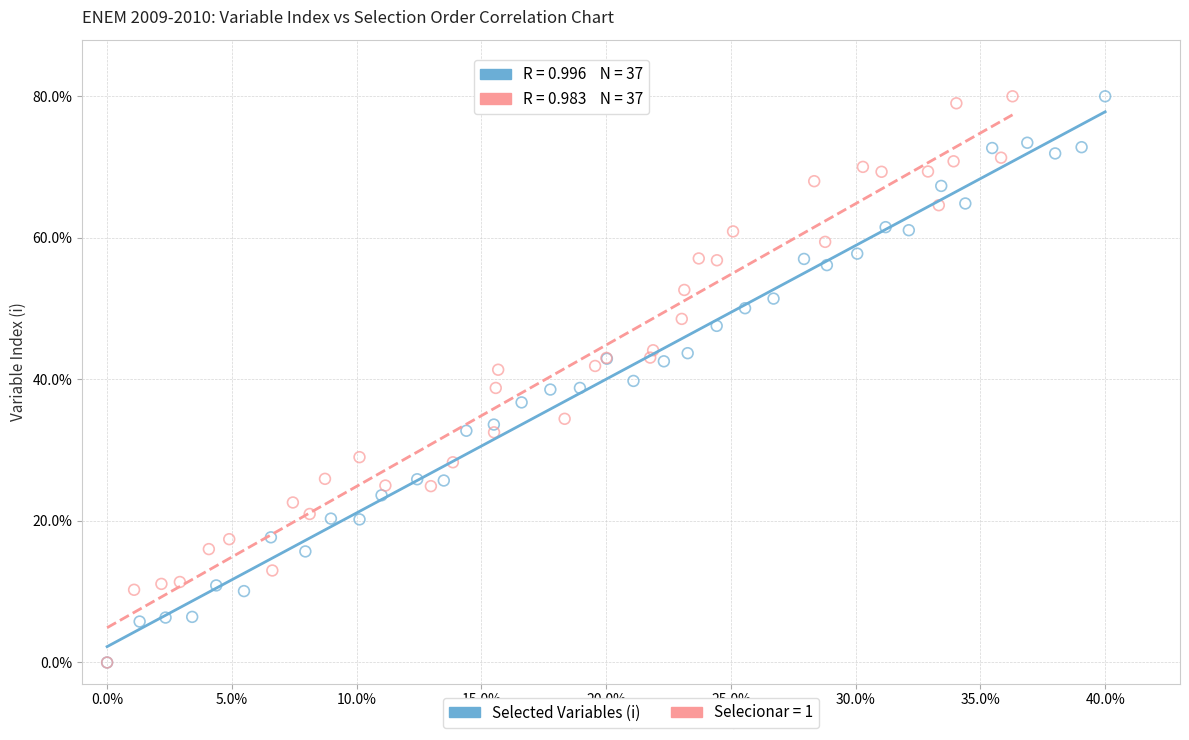

What are all the series names shown in the legend?

Selected Variables (i), Selecionar = 1